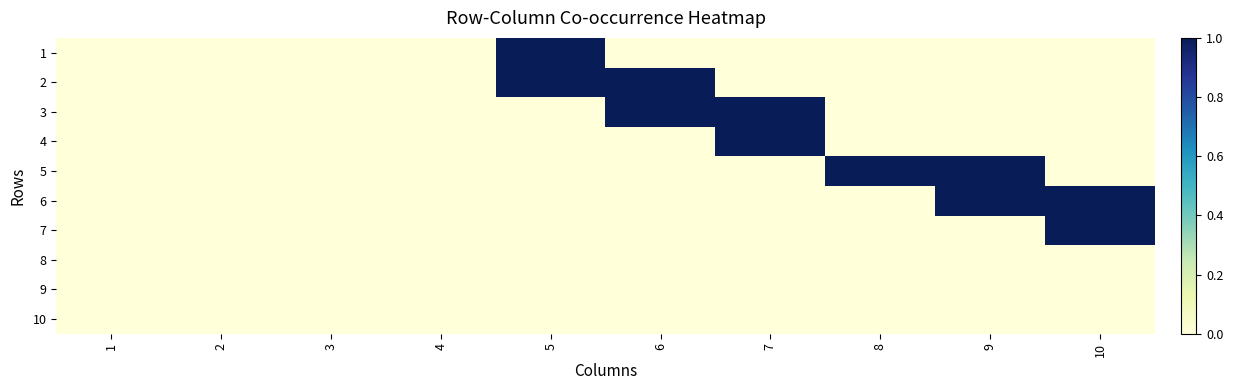

Which series has the largest range (max minus min)?

1